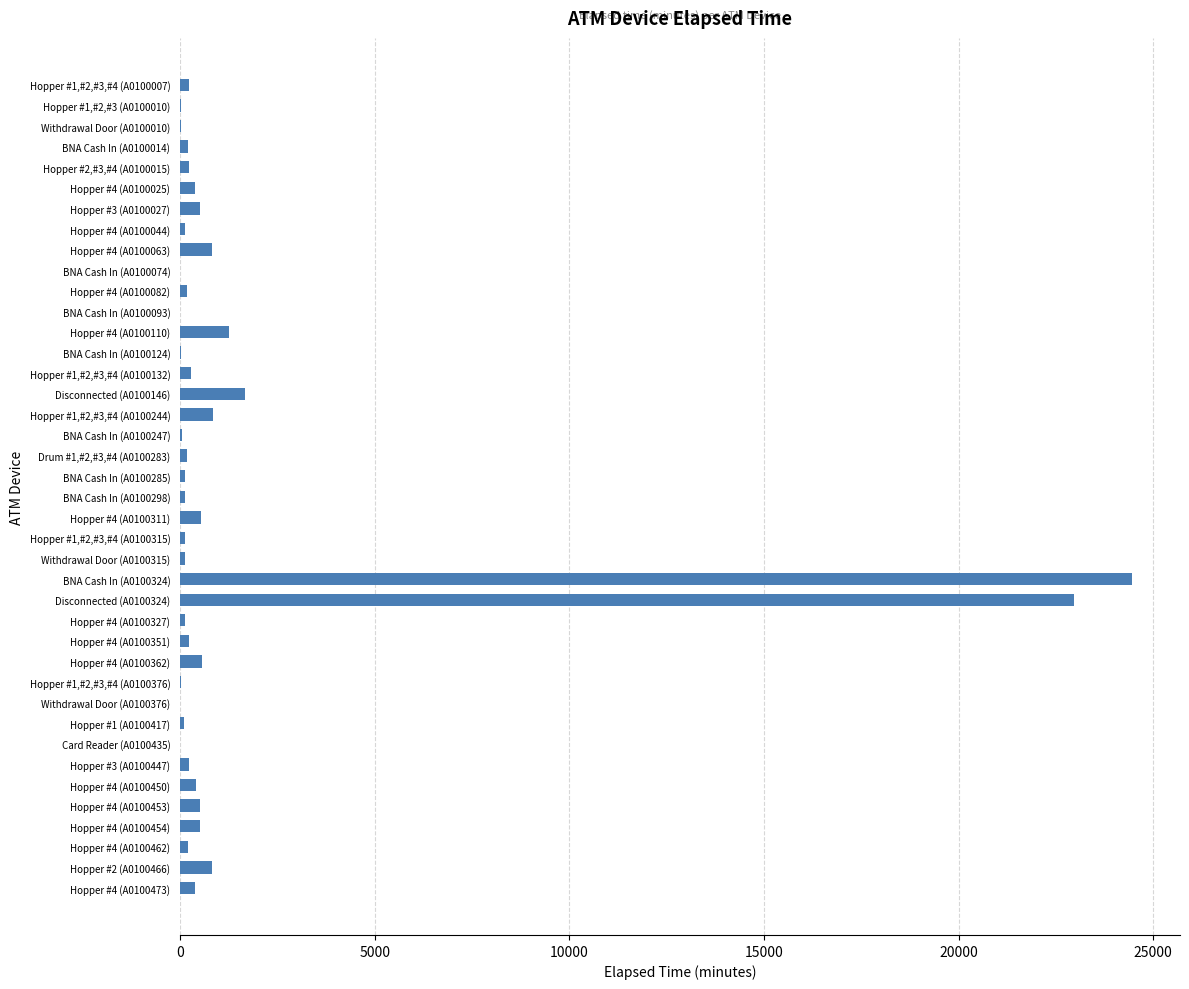

True or false: the data shows 120 at Hopper #1,#2,#3,#4 (A0100315).

True